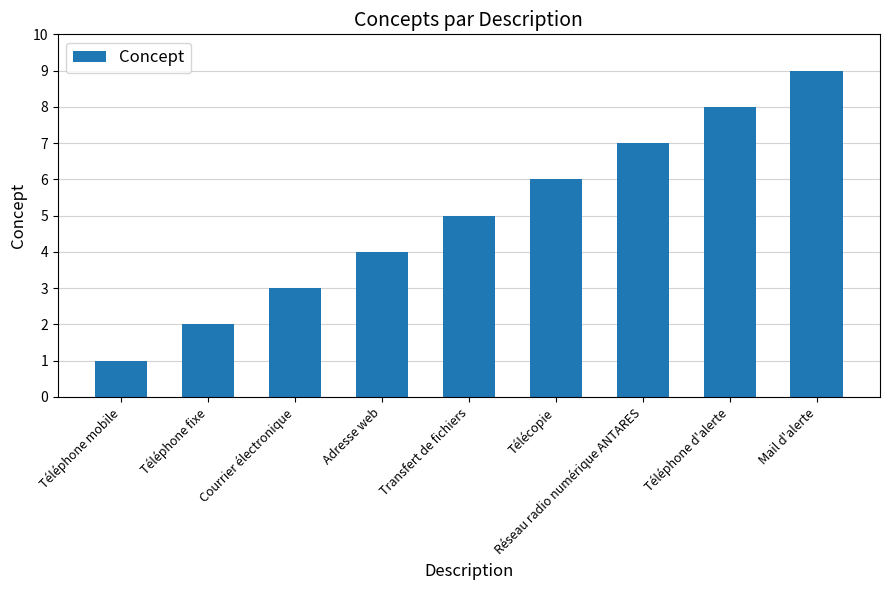

Reading left to right, transcribe all the data shown in this chart.

Téléphone mobile=1	Téléphone fixe=2	Courrier électronique=3	Adresse web=4	Transfert de fichiers=5	Télécopie=6	Réseau radio numérique ANTARES=7	Téléphone d'alerte=8	Mail d'alerte=9